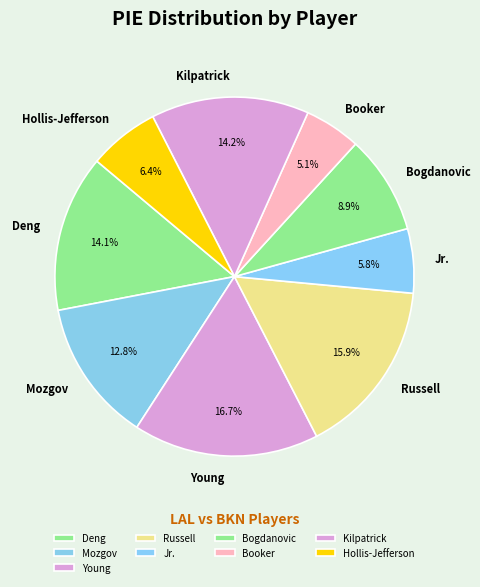

Between Bogdanovic and Kilpatrick, which is larger?

Kilpatrick